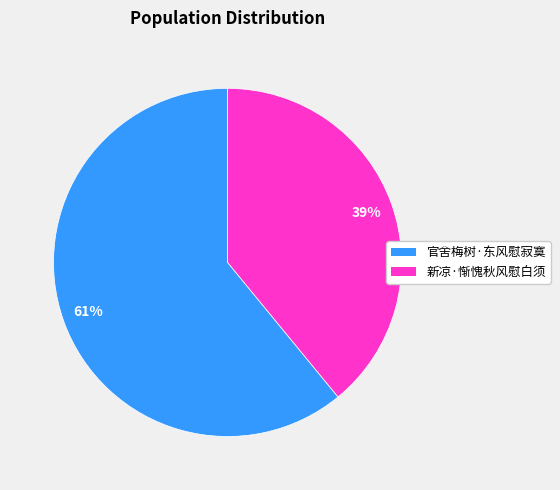

Do 官舍梅树·东风慰寂寞 and 新凉·惭愧秋风慰白须 together represent more than half of the pie?

Yes